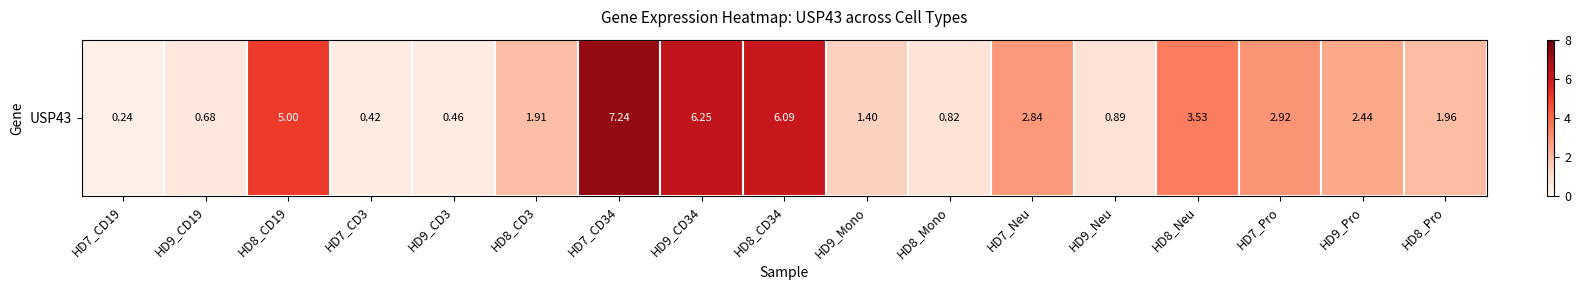

What is the difference between the maximum and minimum values?

7.0